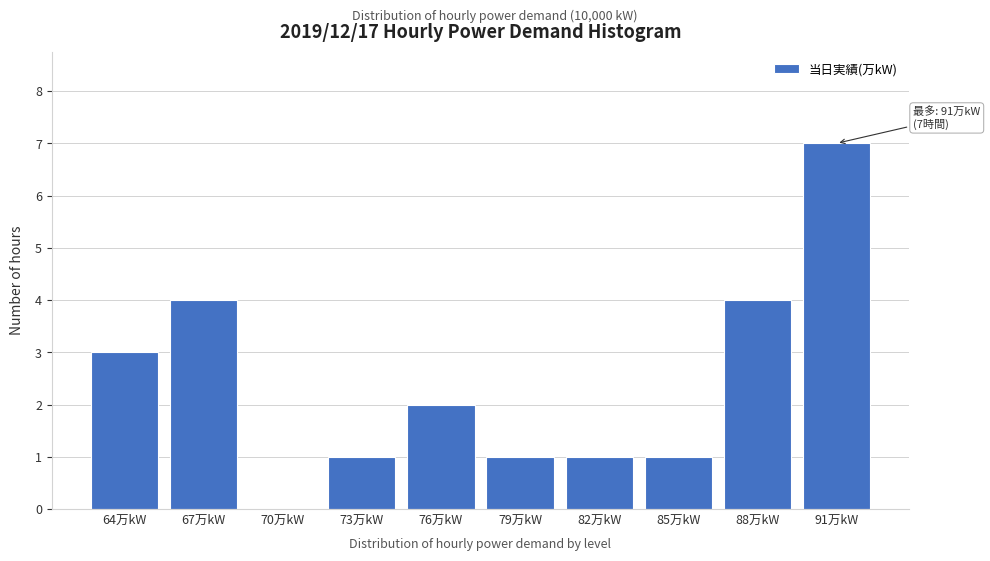

Reading left to right, what are all the values shown in this chart?

64万kW=3	67万kW=4	70万kW=0	73万kW=1	76万kW=2	79万kW=1	82万kW=1	85万kW=1	88万kW=4	91万kW=7